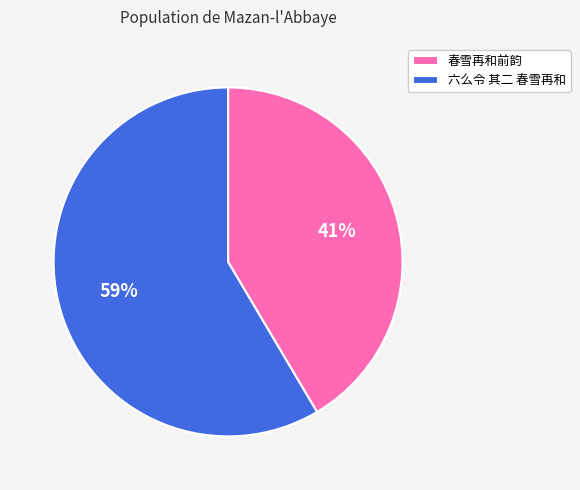

True or false: 六么令 其二 春雪再和 accounts for 59% of the total.

True